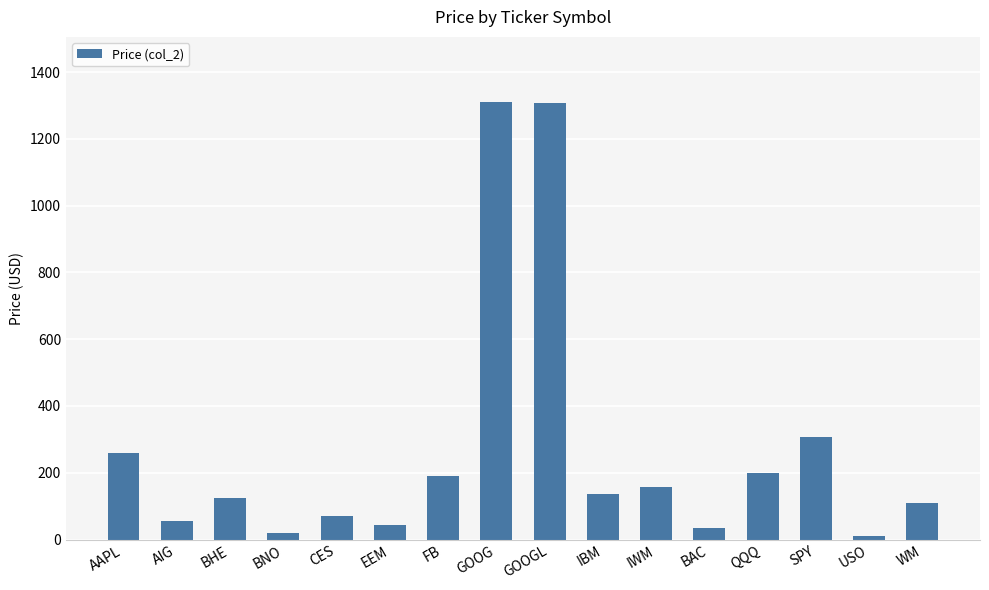

What is the average value?

271.2